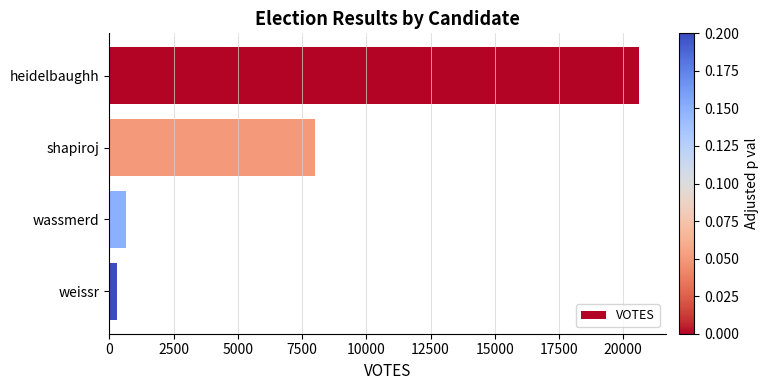

What is the average value?

7391